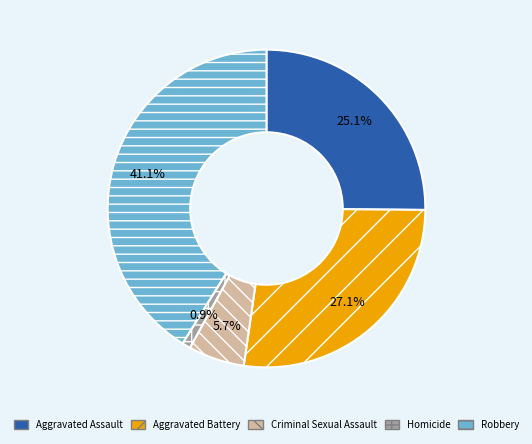

What percentage do Criminal Sexual Assault and Homicide together represent?

6.6%